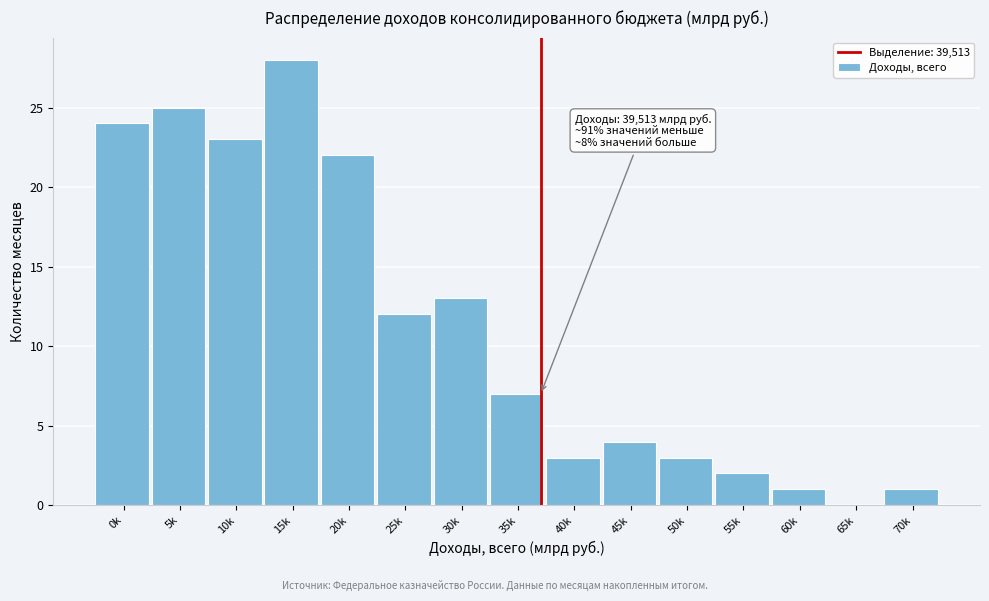

Reading right to left, extract all data points from this chart.

70k=1	65k=0	60k=1	55k=2	50k=3	45k=4	40k=3	35k=7	30k=13	25k=12	20k=22	15k=28	10k=23	5k=25	0k=24